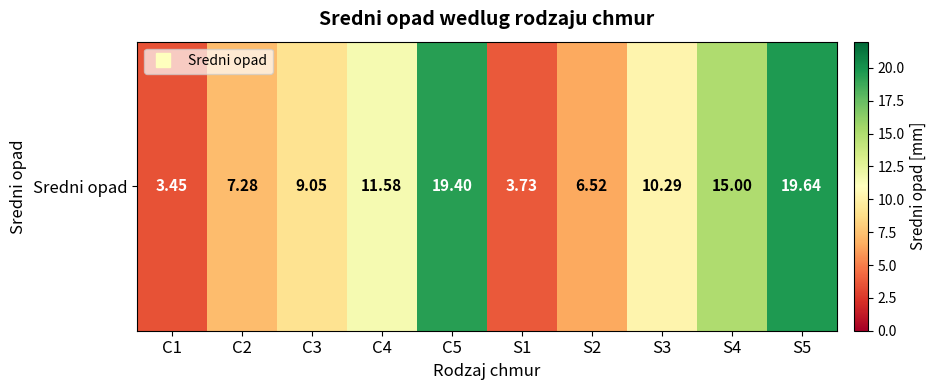

What value does the data have at S1?

3.7